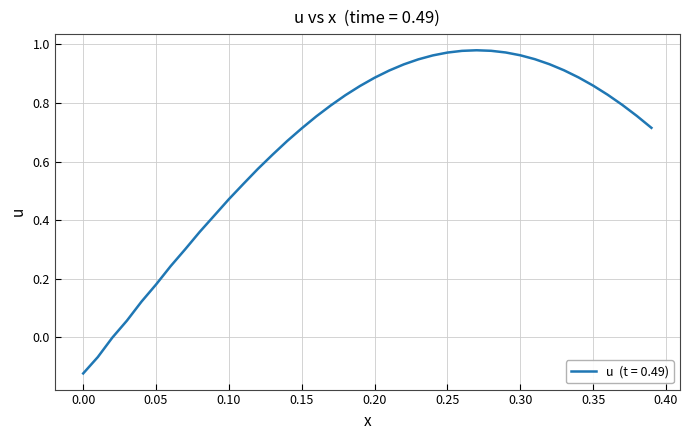

What is the difference between the maximum and minimum values?

1.1